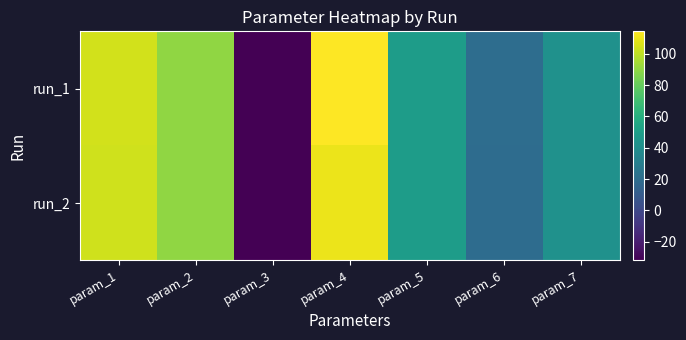

Reading right to left, extract all data points from this chart.

run_1: param_7=41.8	param_6=20.2	param_5=49.0	param_4=114.3	param_3=-31.8	param_2=90.0	param_1=104.5
run_2: param_7=41.8	param_6=19.9	param_5=49.2	param_4=110.2	param_3=-31.9	param_2=90.1	param_1=104.0